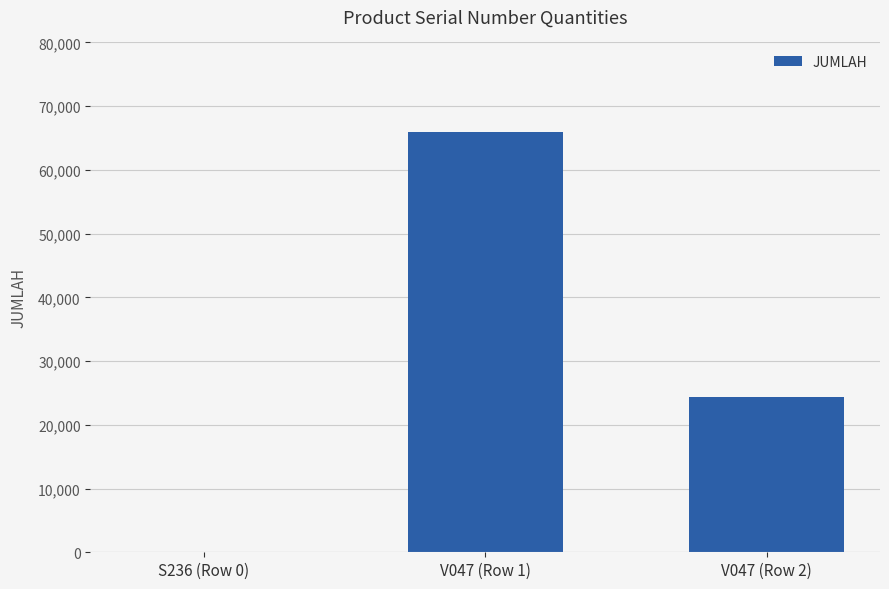

Which category has the highest value across all series?

V047 (Row 1)